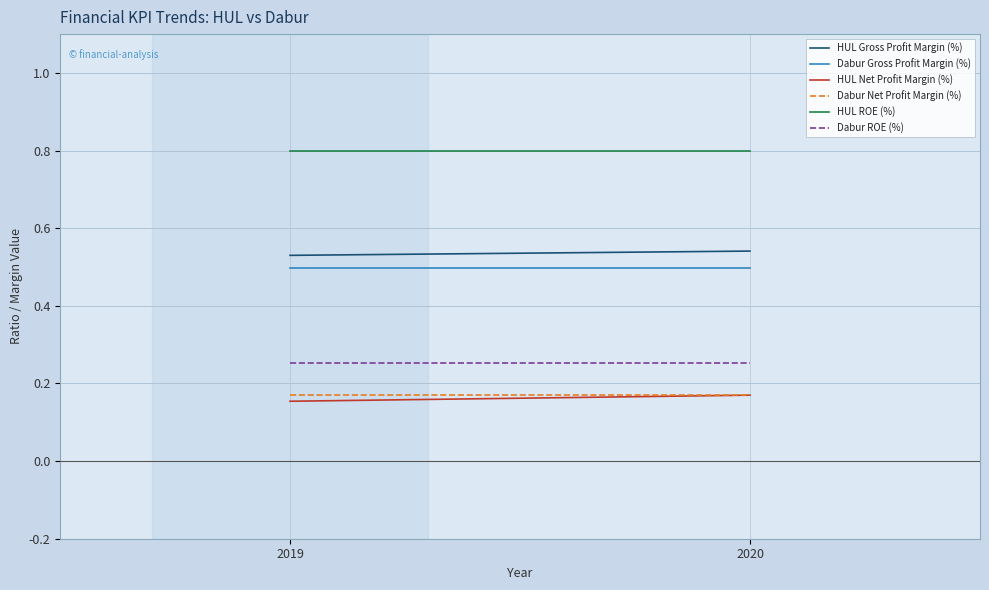

At which category does the chart reach its peak across all series?

2019